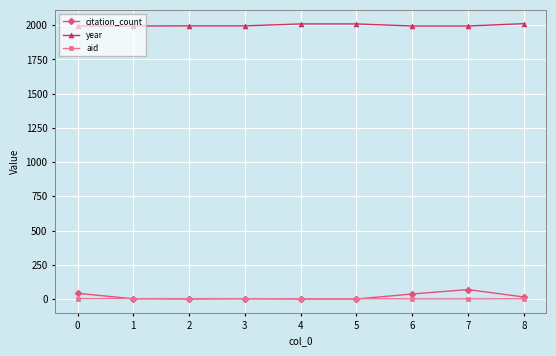

Which series has the largest total across all categories?

year